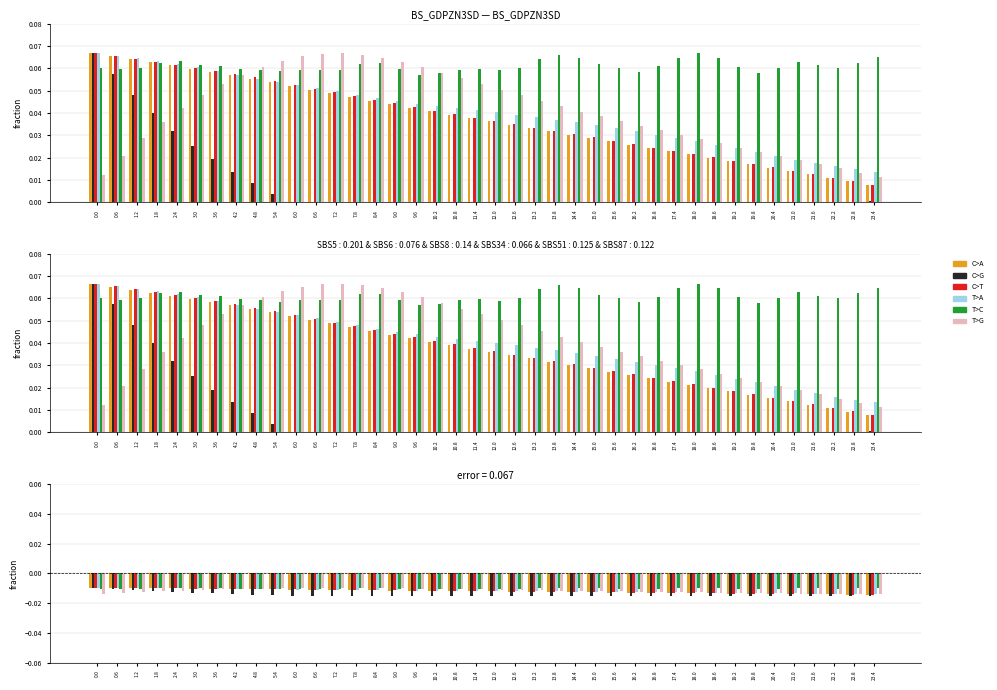

True or false: T>G has a value of -0.0 at 3.0.

True